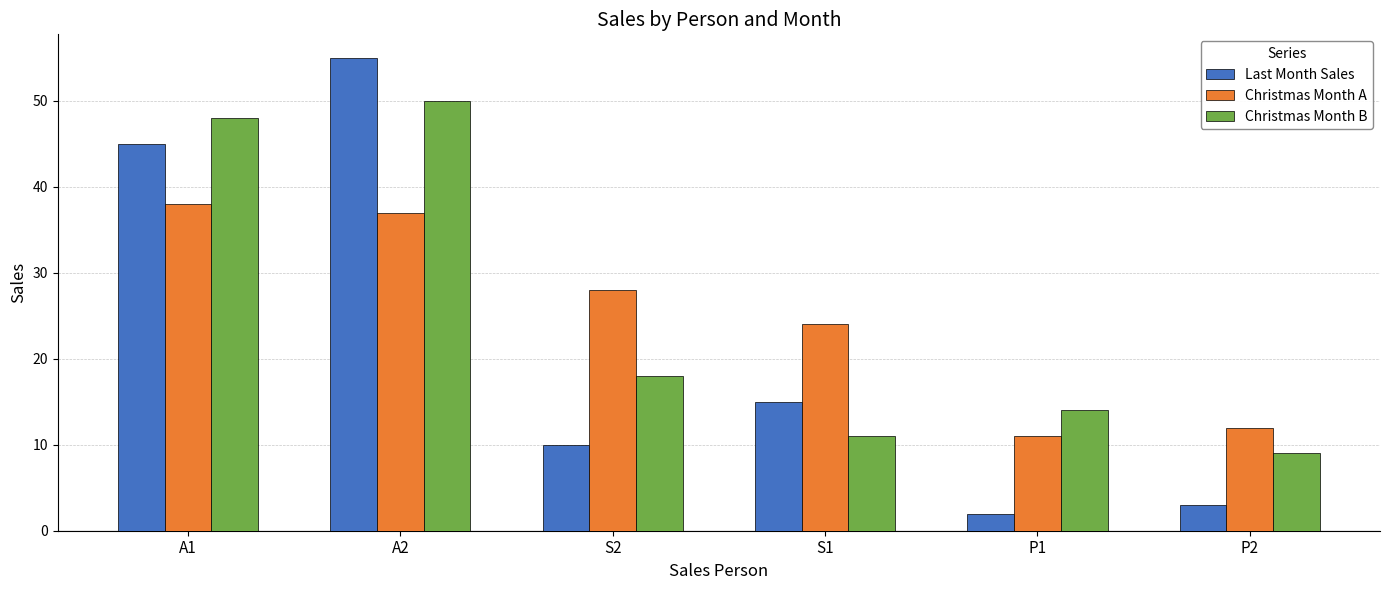

List the labels in order of Christmas Month A value, smallest first.

P1, P2, S1, S2, A2, A1